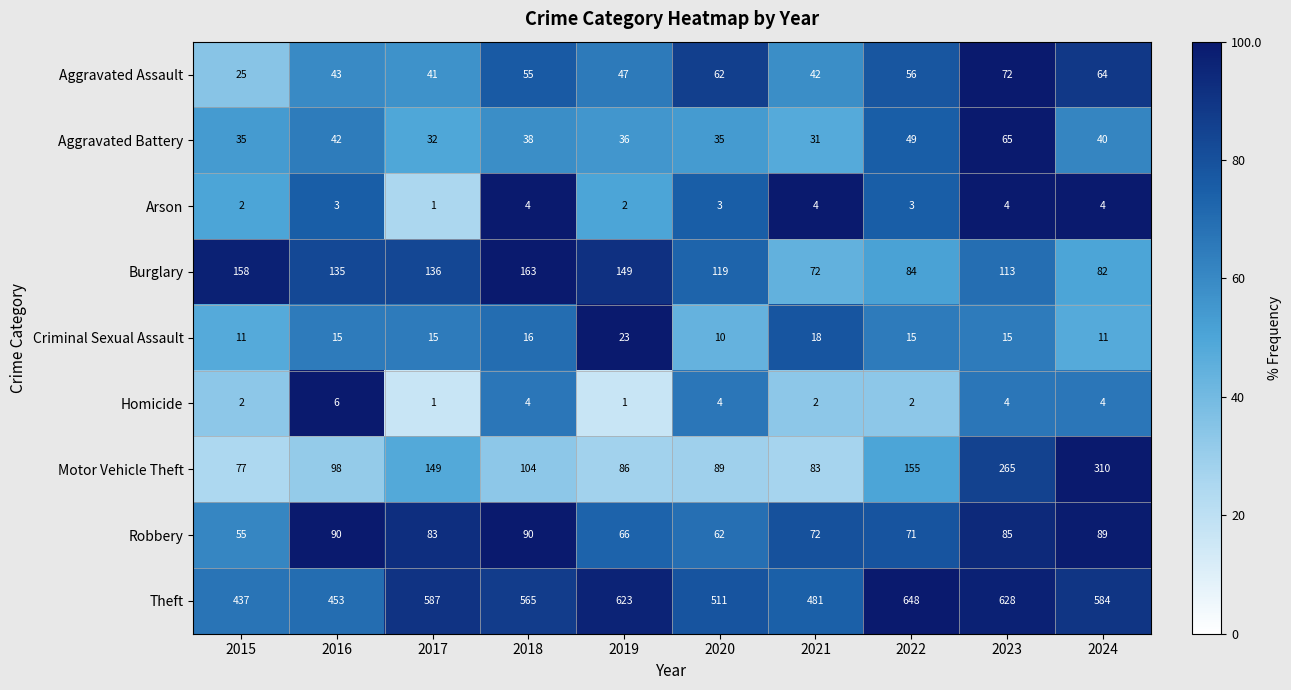

What is the difference between the Aggravated Battery values at 2015 and 2022?

14